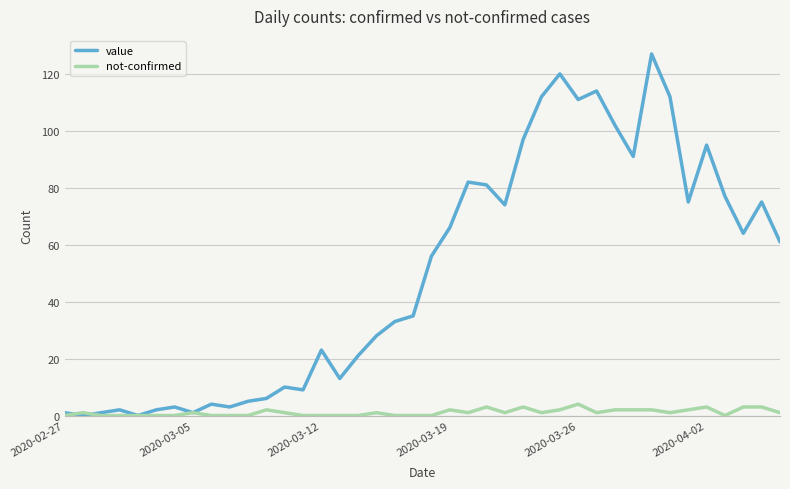

Which series has the largest range (max minus min)?

value